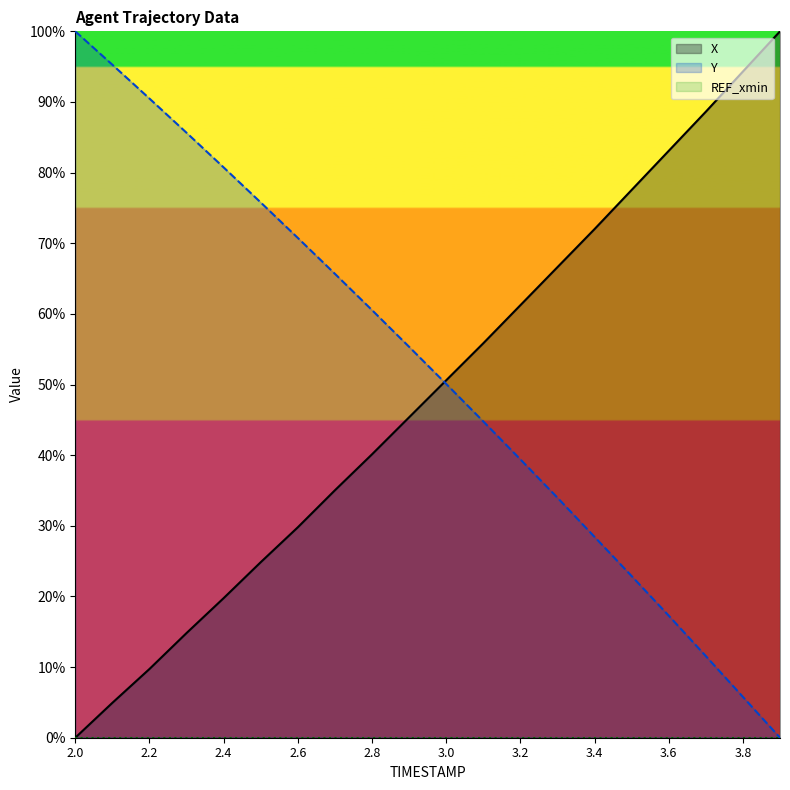

At how many categories does at least one series exceed 75?

11